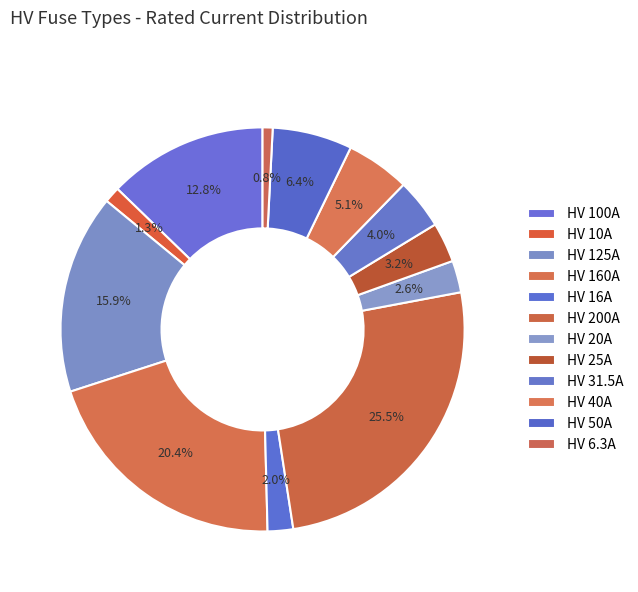

How many slices are in this pie chart?

12